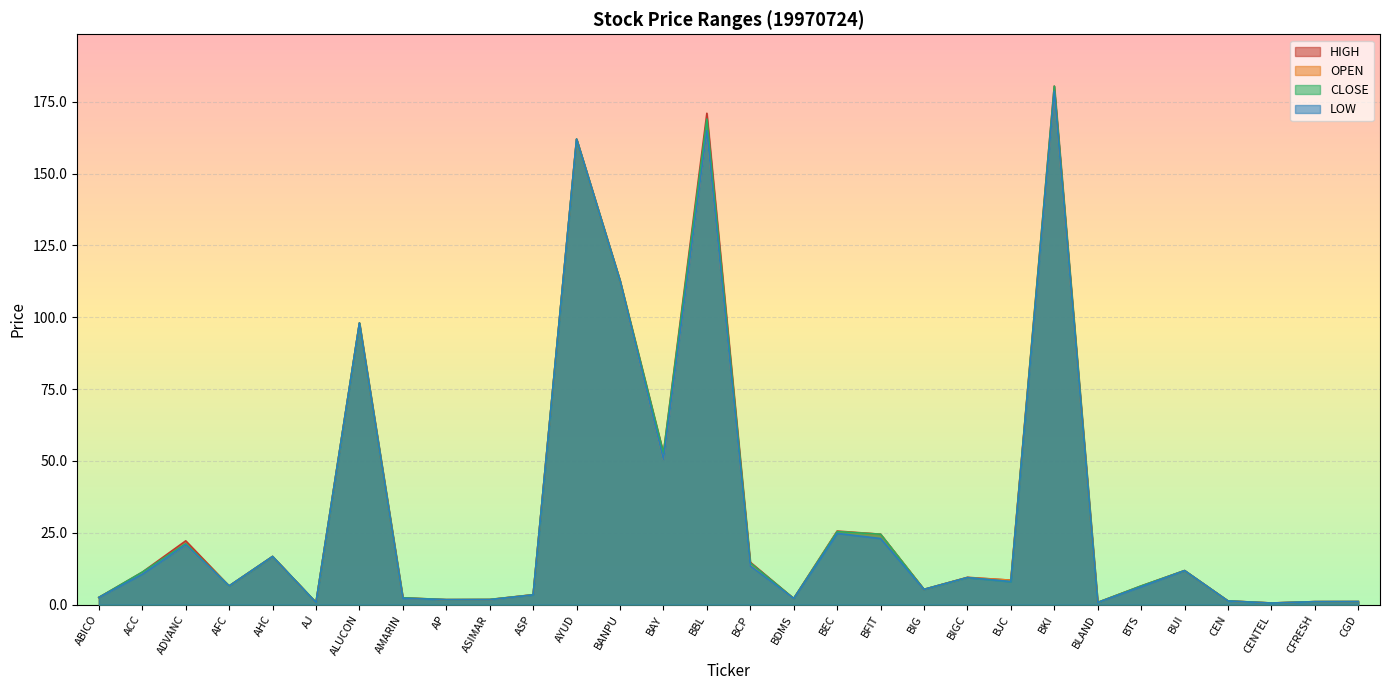

Where is <OPEN> nearest to the value 89?

ALUCON